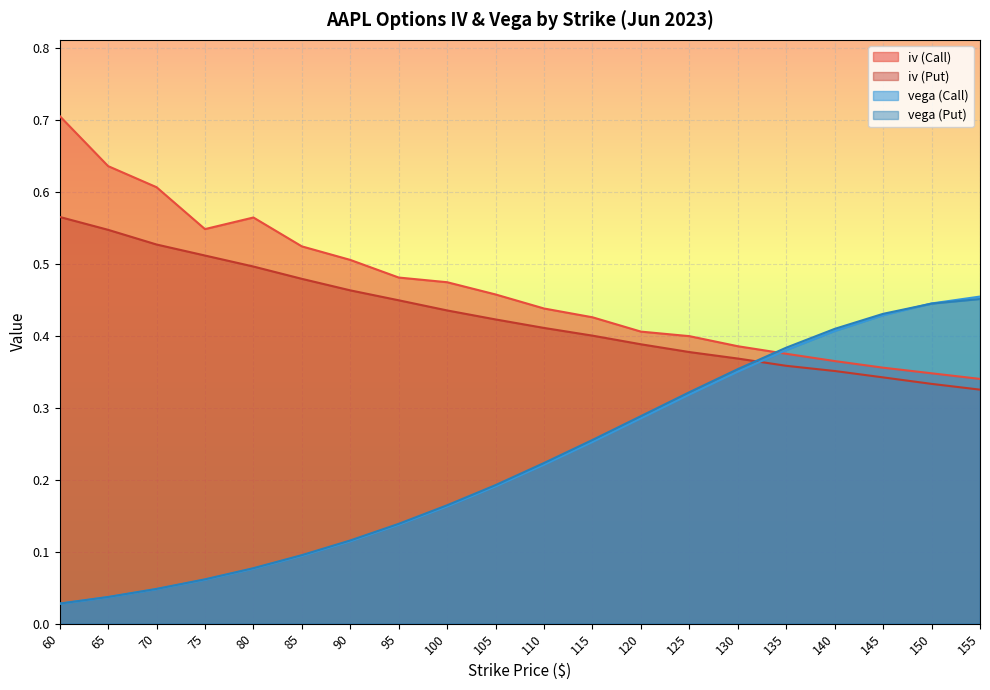

What is the spread (max minus min) of values at 105?

0.3